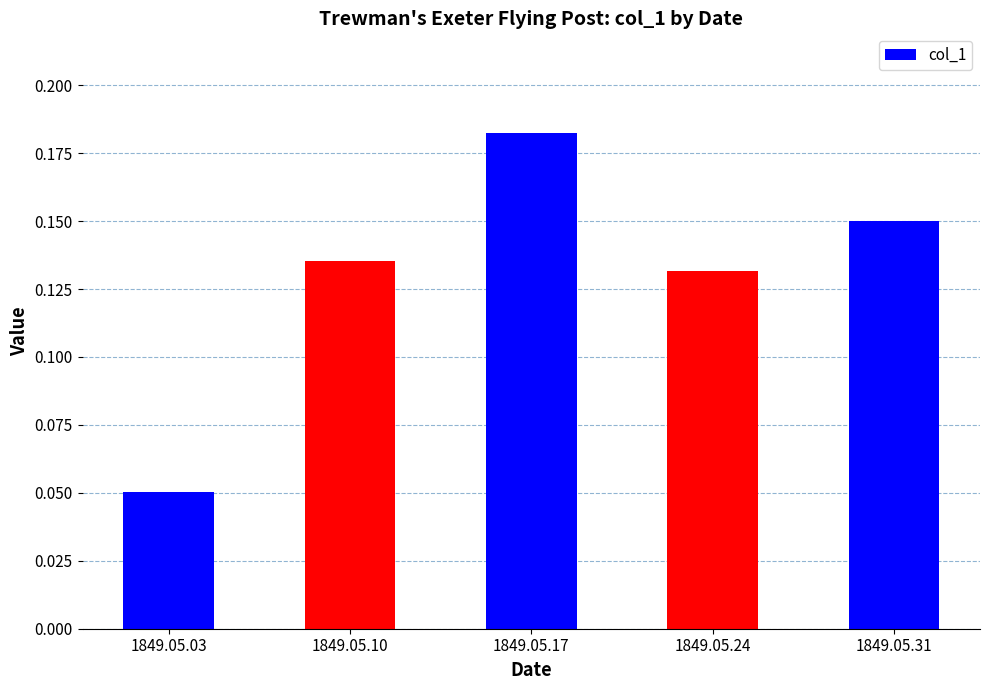

What is the sum of all values?

0.6